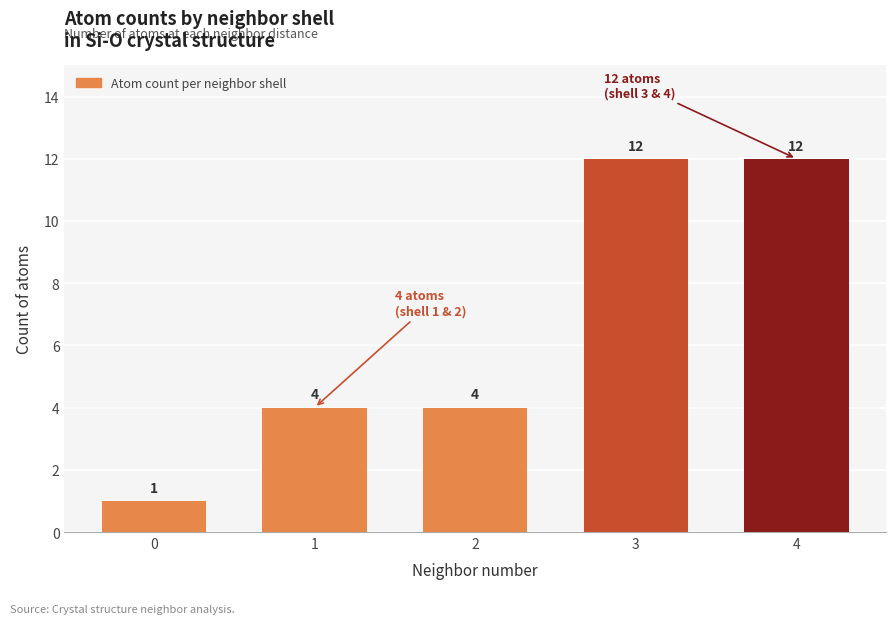

The chart shows a value of 7 at 2. True or false?

False